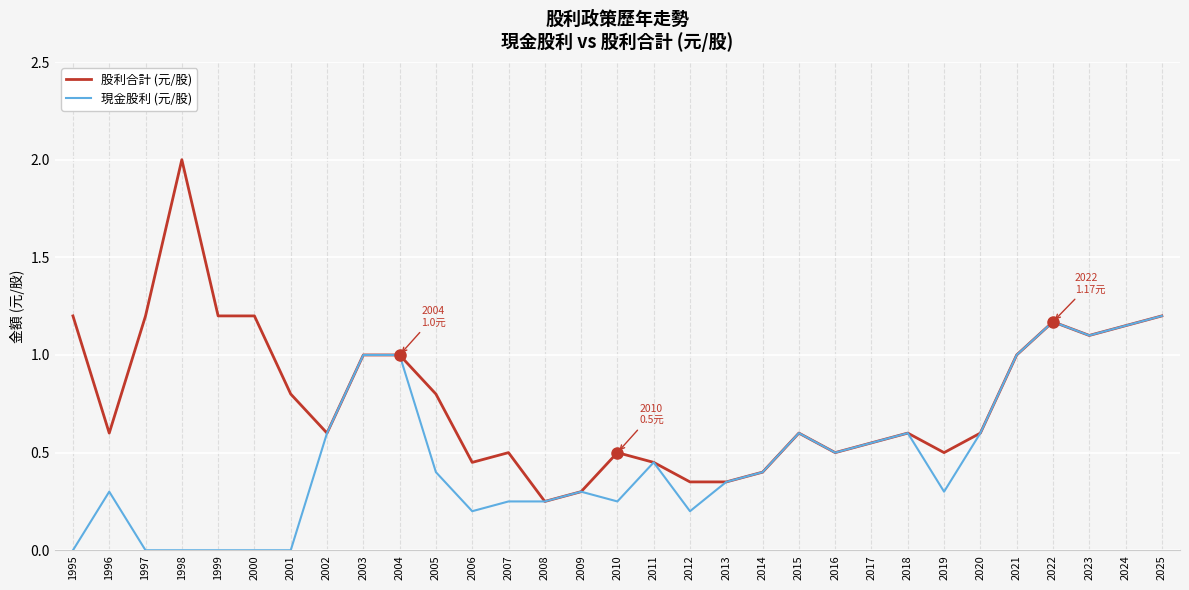

What is the total value across all series at 2019?

0.8